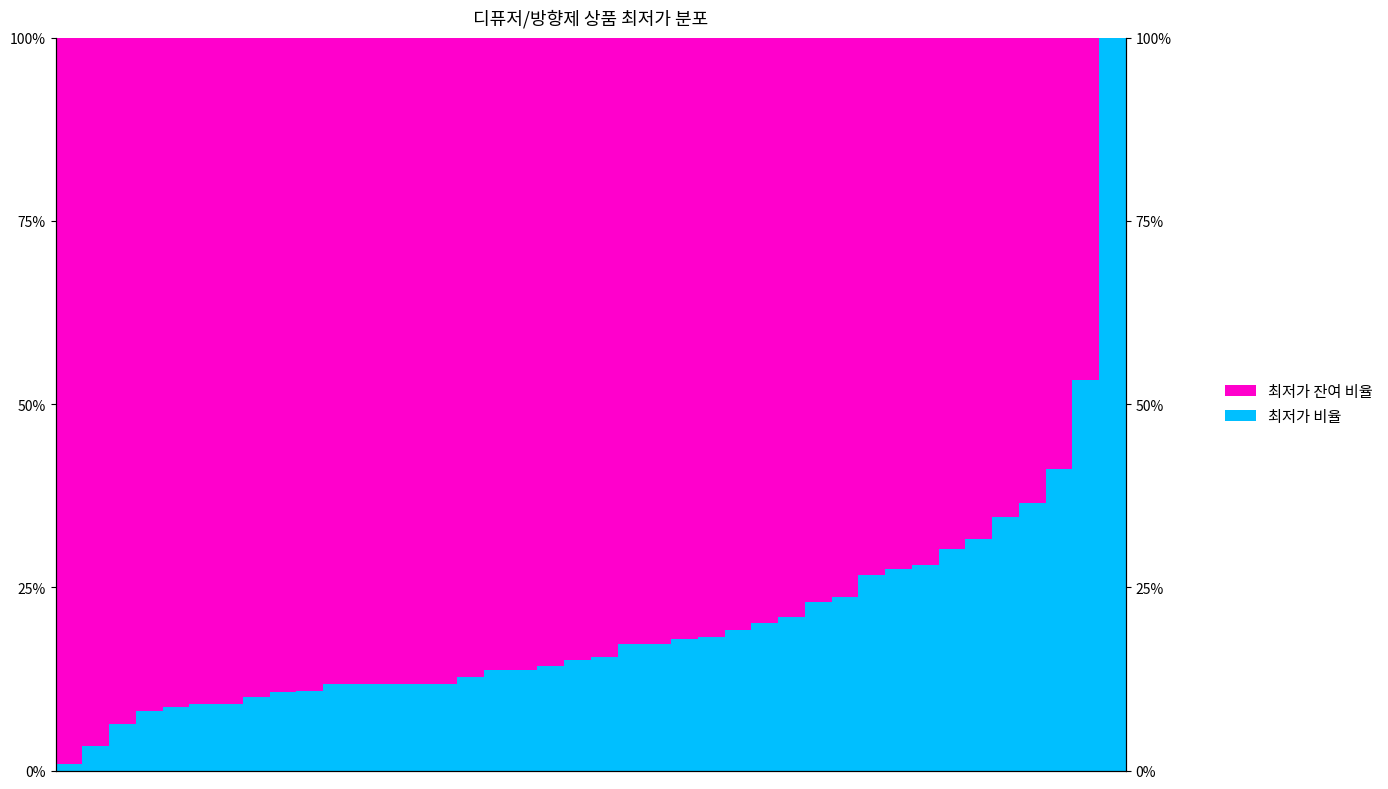

What is the total value across all series at 34?

100.0